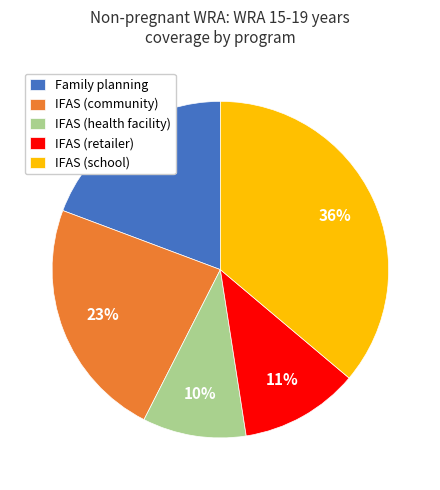

Which category has the smallest portion of the pie?

IFAS (health facility)